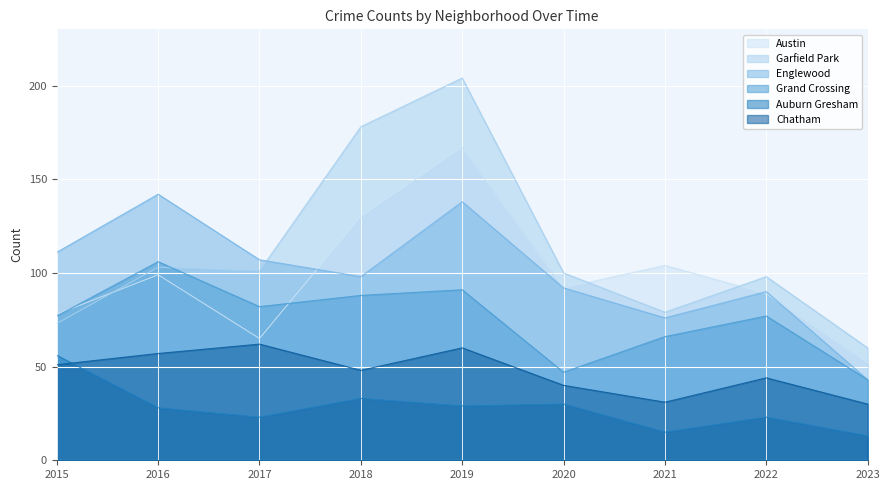

How many lines are shown in the chart?

6